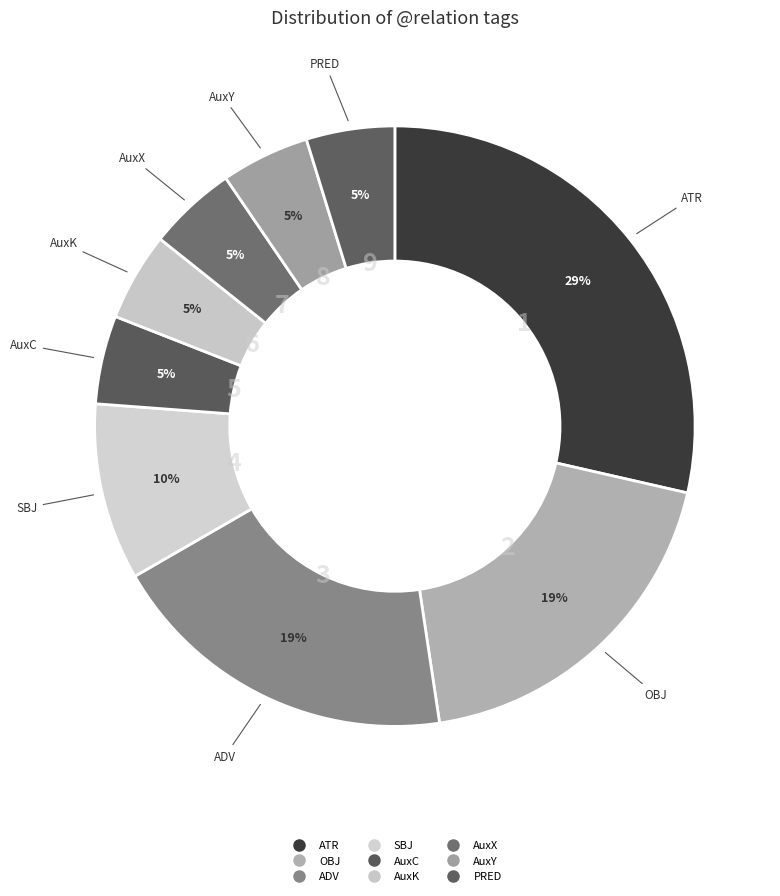

How many segments does this pie chart have?

9